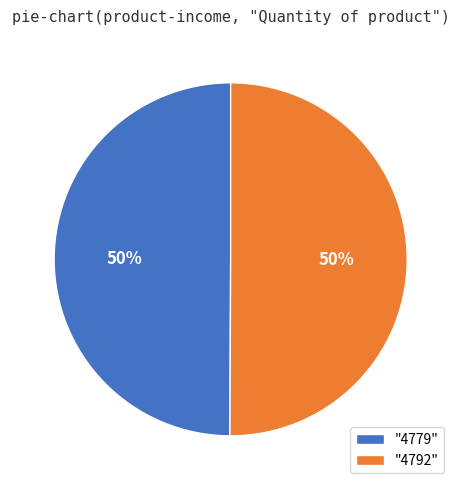

How many slices are in this pie chart?

2